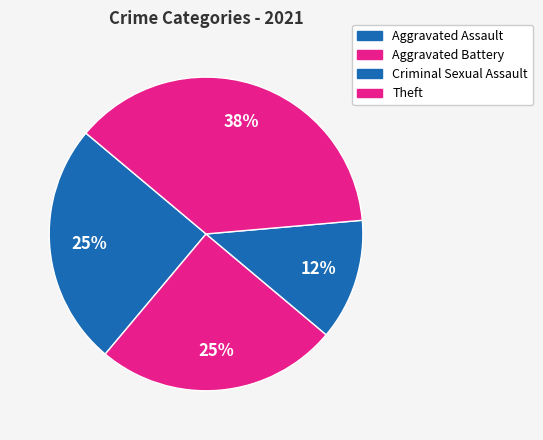

How many segments does this pie chart have?

4